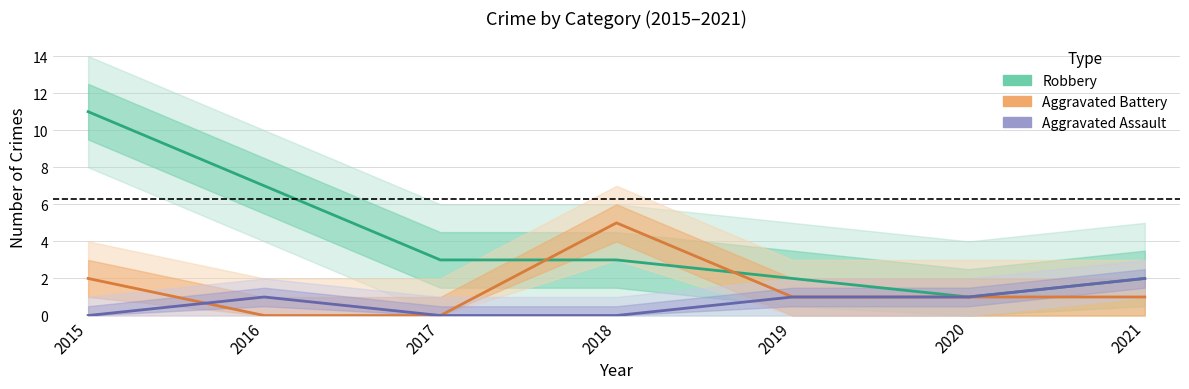

After their last crossing, which series has the higher values: Robbery or Aggravated Battery?

Robbery